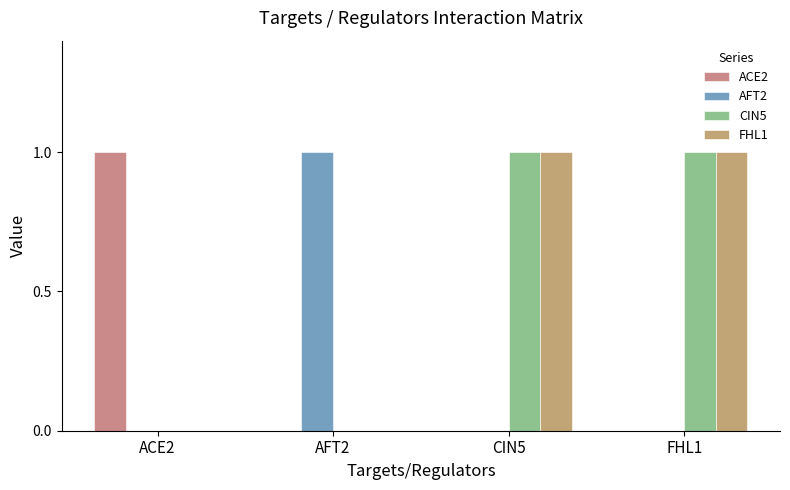

At which label does AFT2 reach its peak?

AFT2